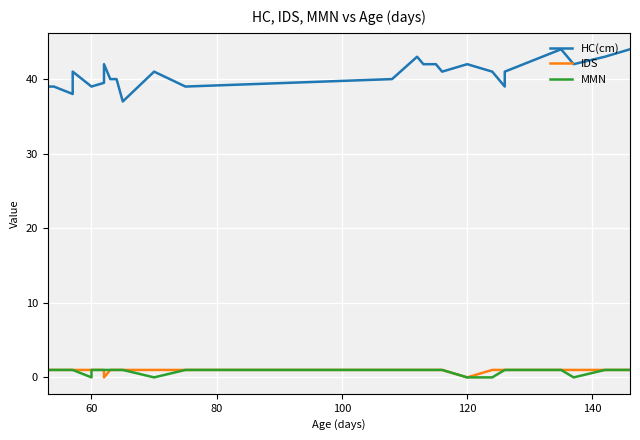

What is the sum of all HC(cm) values?

1176.5